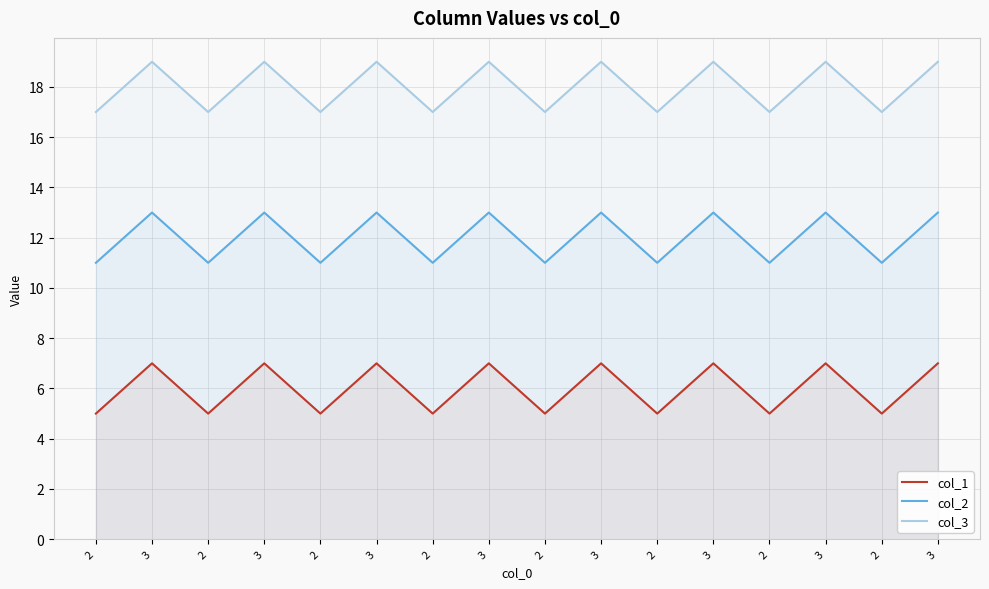

At how many categories does at least one series exceed 13?

16